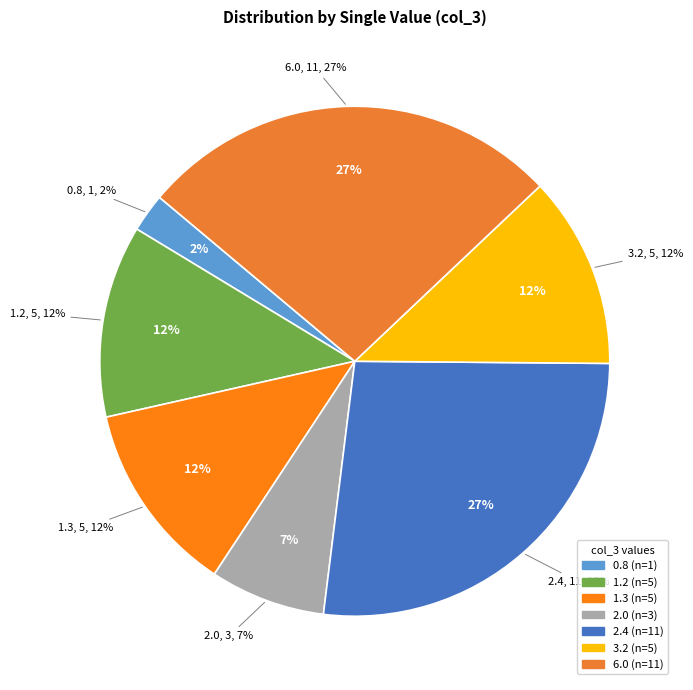

How many segments does this pie chart have?

7